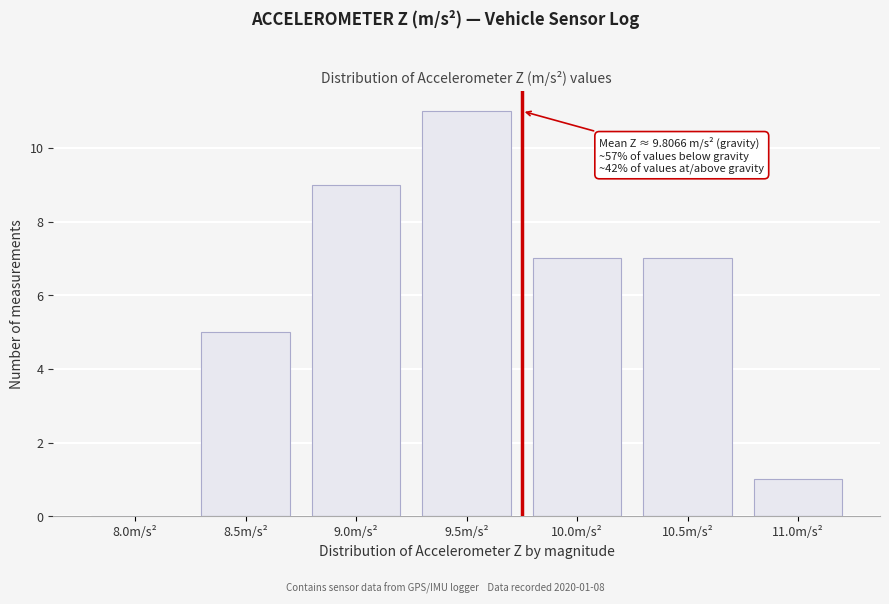

Reading left to right, list all the values displayed in this chart.

8.0m/s²=0	8.5m/s²=5	9.0m/s²=9	9.5m/s²=11	10.0m/s²=7	10.5m/s²=7	11.0m/s²=1